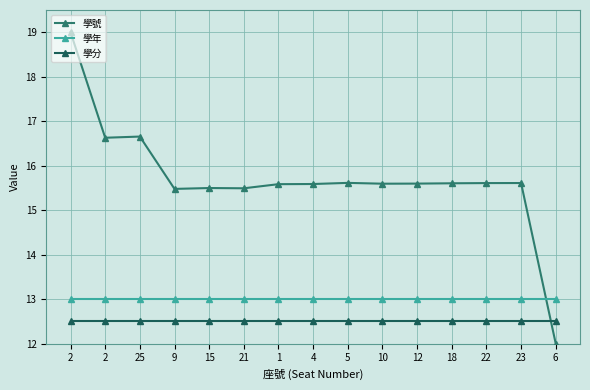

What are all the series names shown in the legend?

學號, 學年, 學分